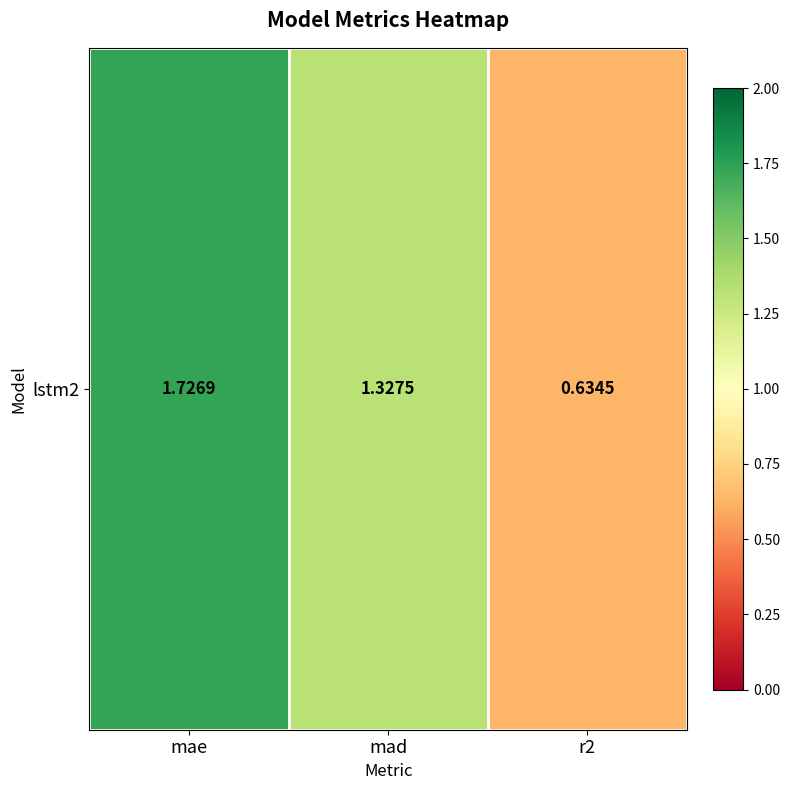

What is the sum of the values at r2 and mad?

2.0